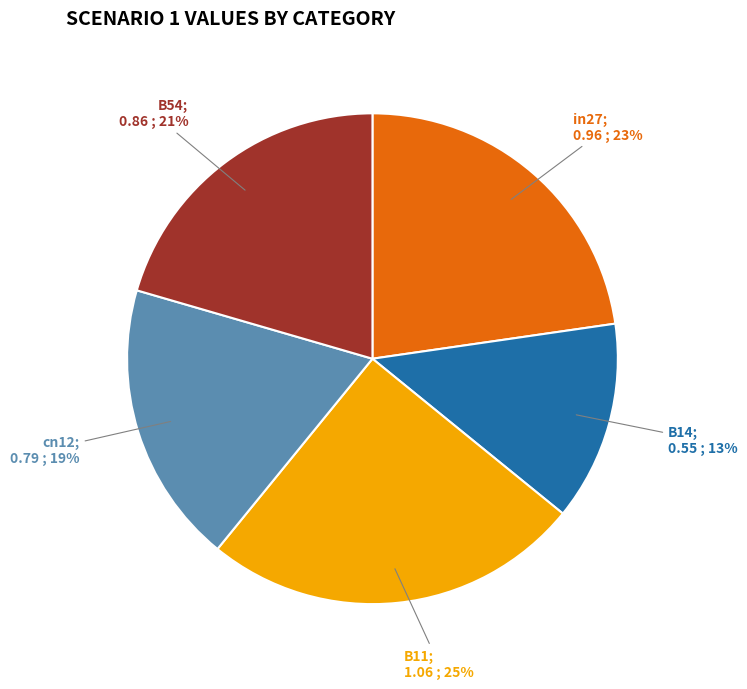

To the nearest percent, what is the average slice percentage?

20%